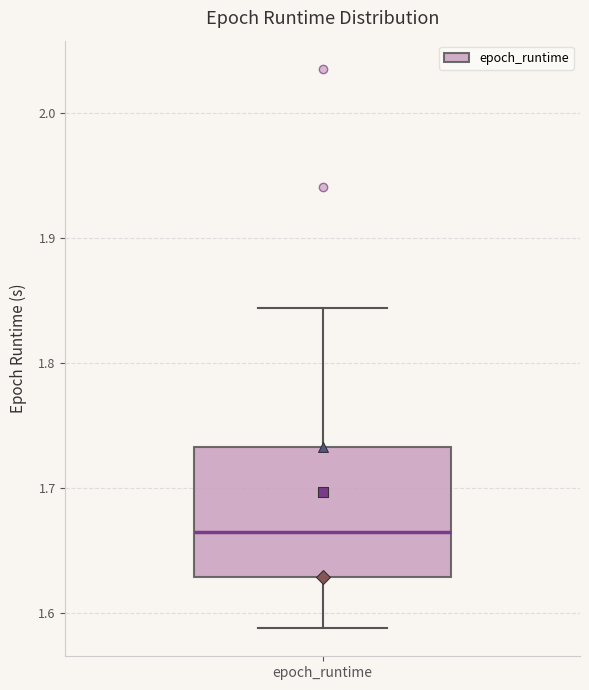

Read this box plot against the y-axis: the position of the median line, the range covered by the box, and the ends of both whiskers. The values are not printed on the chart, so give them approximately, as read against the axis.

median 1.67, box 1.63 to 1.73, whiskers 1.59 to 1.84